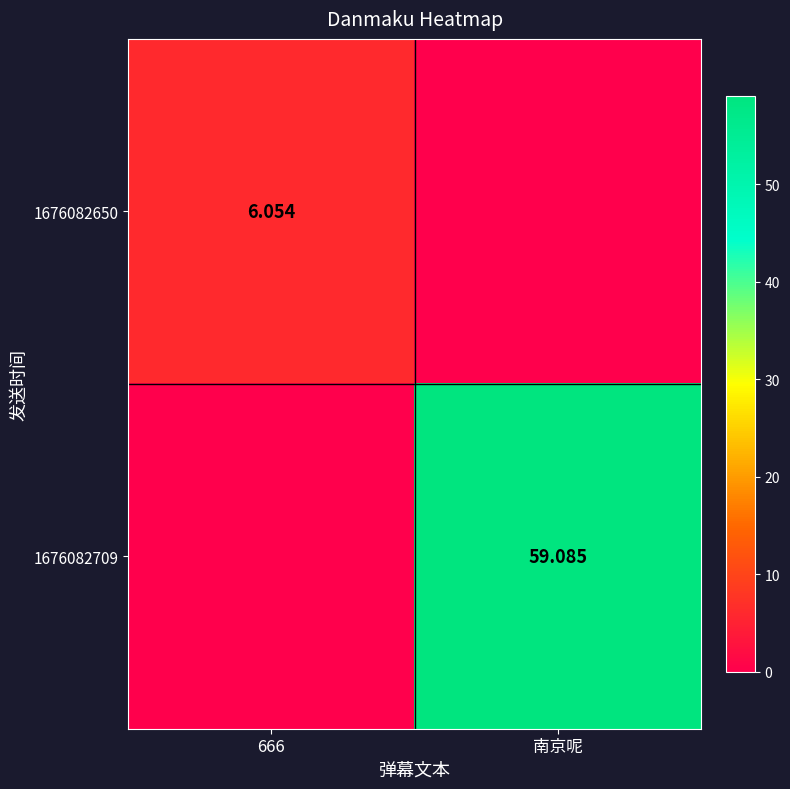

Is the value of 1676082709 at 南京呢 greater than the value of 1676082650 at 666?

Yes